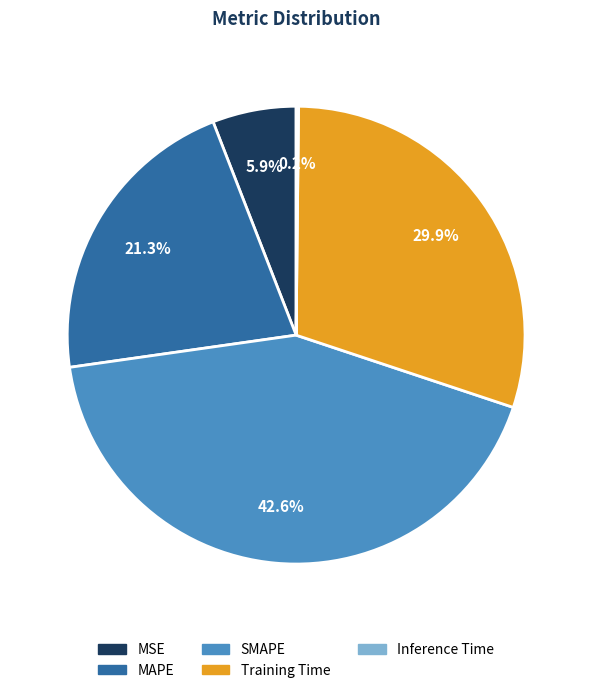

Which has a higher value, MSE or MAPE?

MAPE